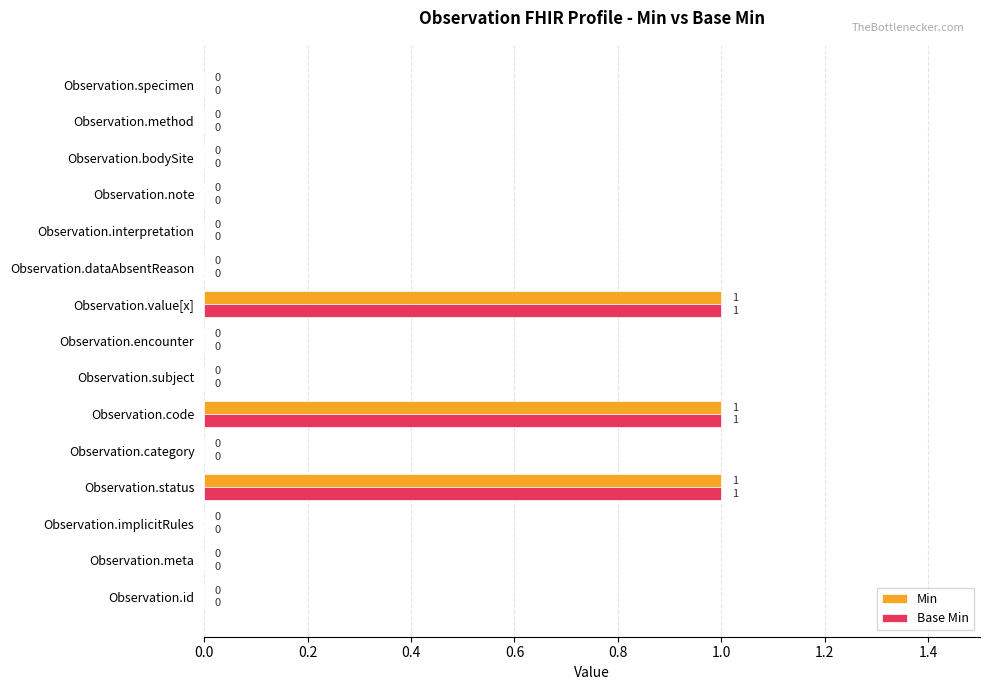

What are all the series names shown in the legend?

Min, Base Min